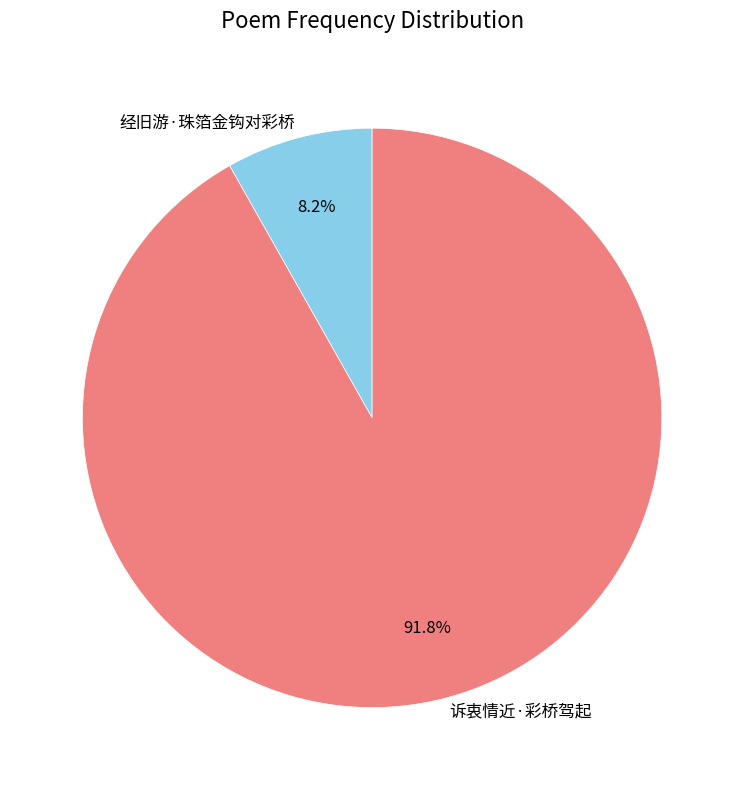

Is the sum of 经旧游·珠箔金钩对彩桥 and 诉衷情近·彩桥驾起 greater than half?

Yes